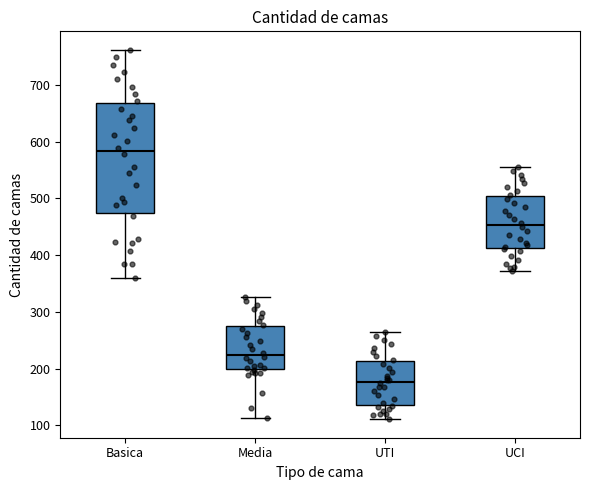

Reading left to right, read every box against the y-axis: the position of its median line, the range the box covers, and the ends of its whiskers. The values are not printed on the chart, so give them approximately, as read against the axis.

Basica: median 580, box 470 to 670, whiskers 360 to 760
Media: median 220, box 200 to 280, whiskers 110 to 330
UTI: median 180, box 140 to 210, whiskers 110 to 270
UCI: median 450, box 410 to 500, whiskers 370 to 560